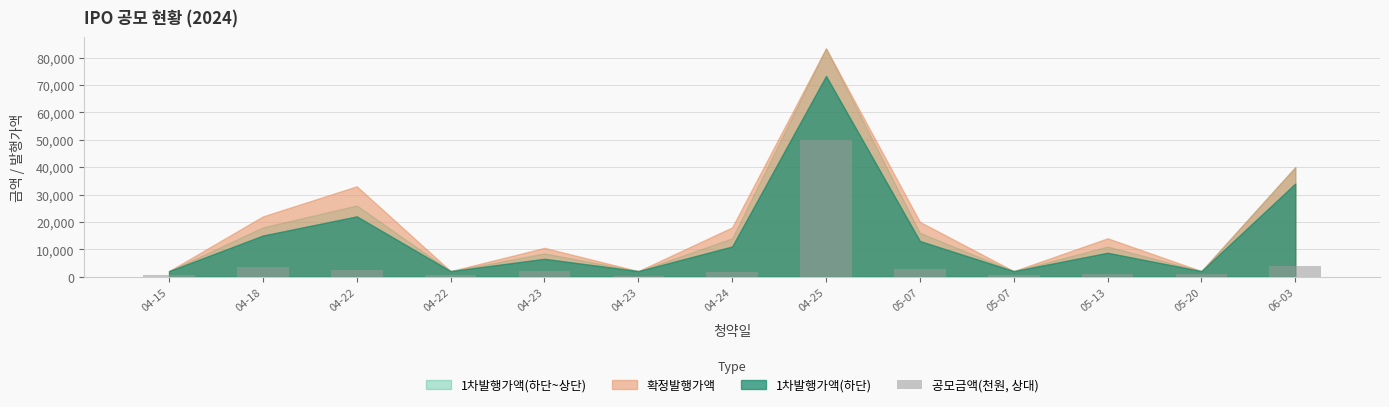

How many bars are there in total?

13